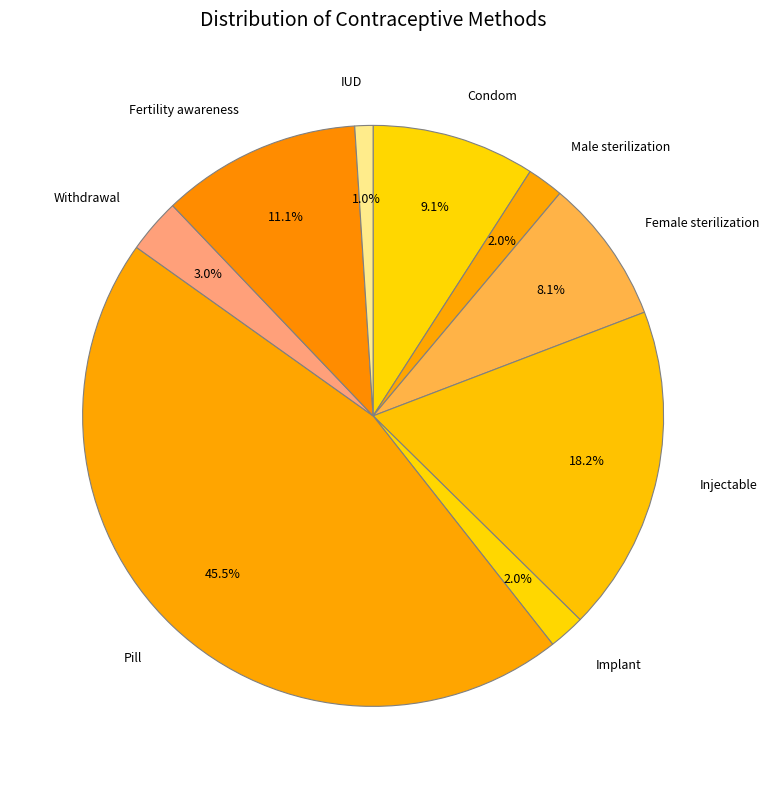

To the nearest percent, what is the difference between the Injectable and Condom slice percentages?

9%